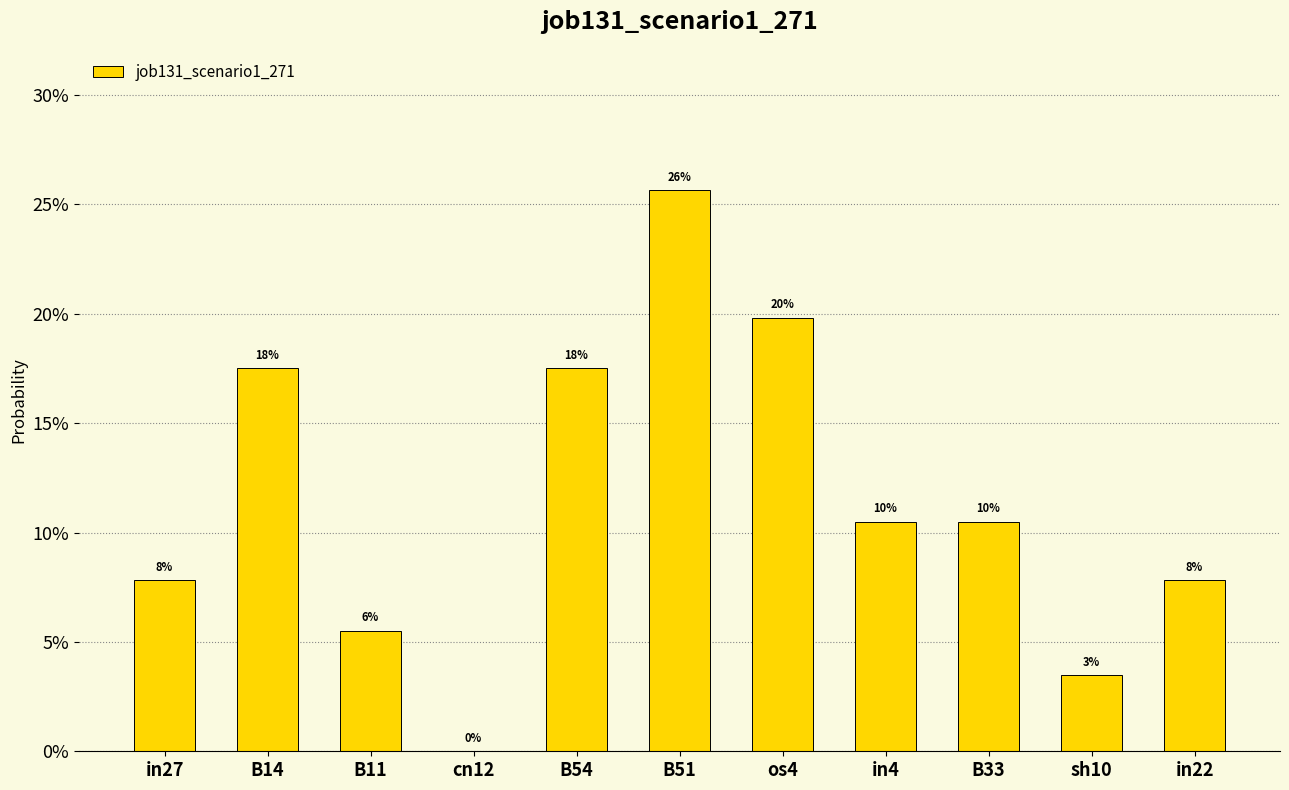

How many values are between 0 and 1?

11